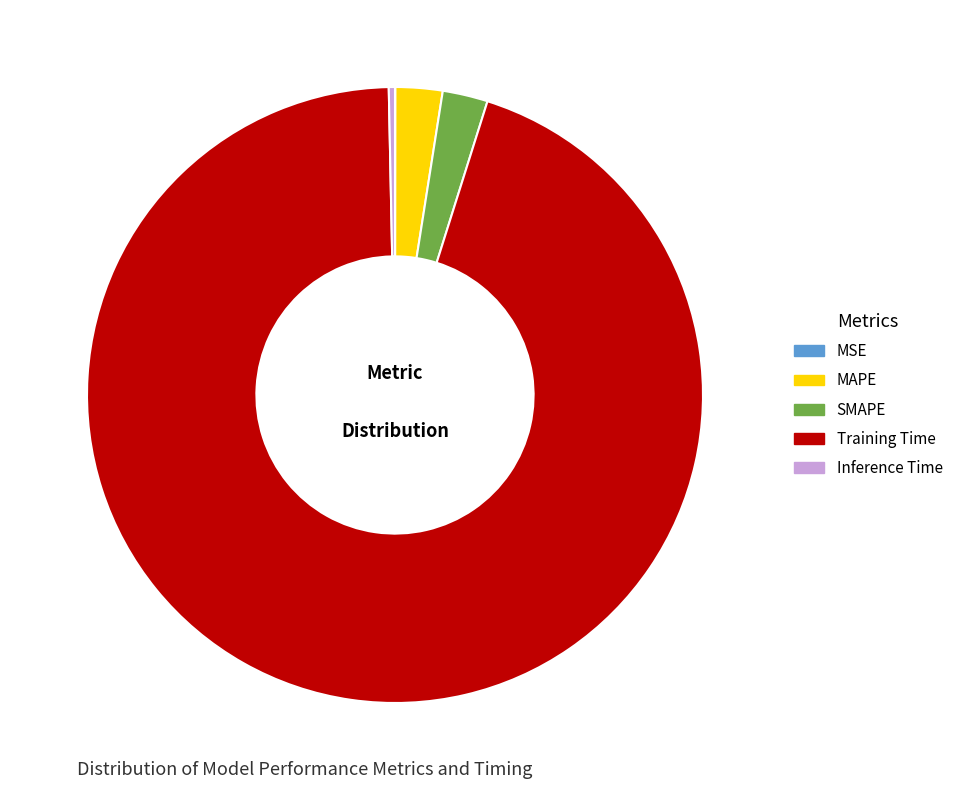

What is the largest slice in the pie chart?

Training Time